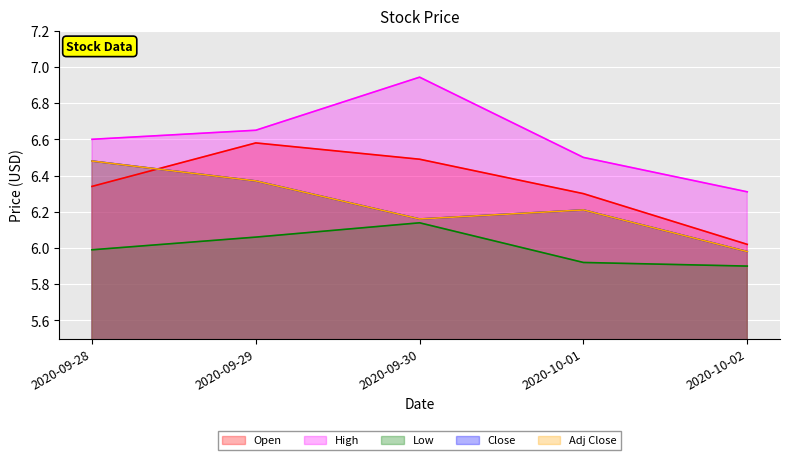

How many distinct data groups are displayed?

5